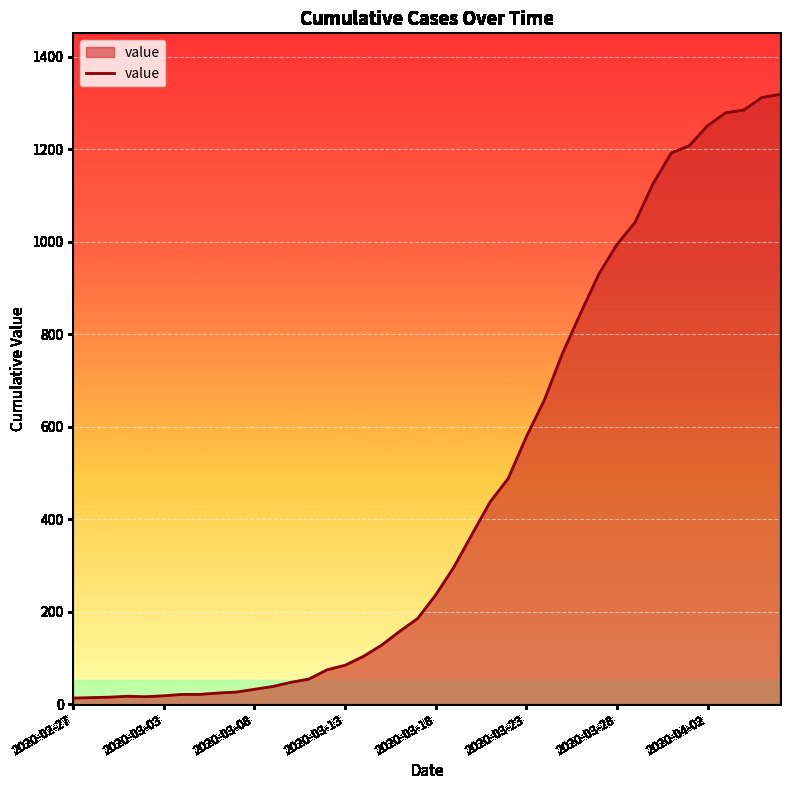

What is the maximum value shown in the chart?

1319